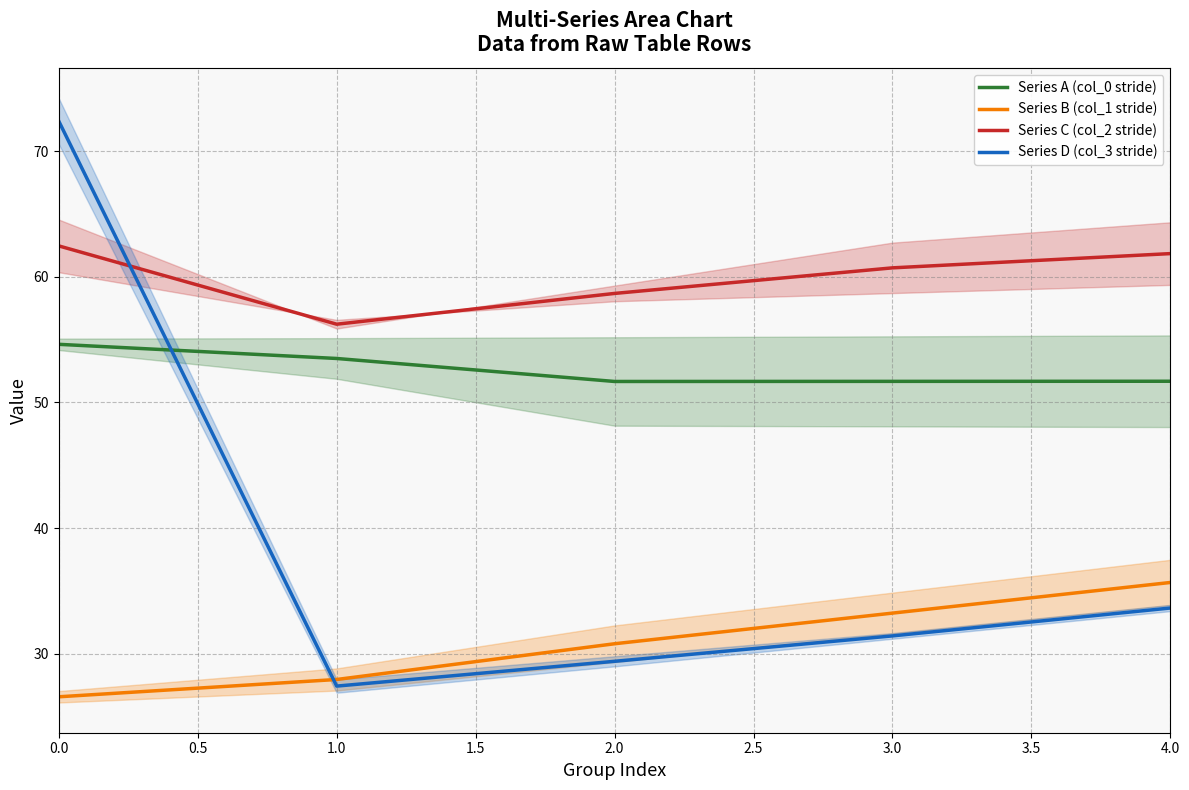

How many lines are shown in the chart?

4